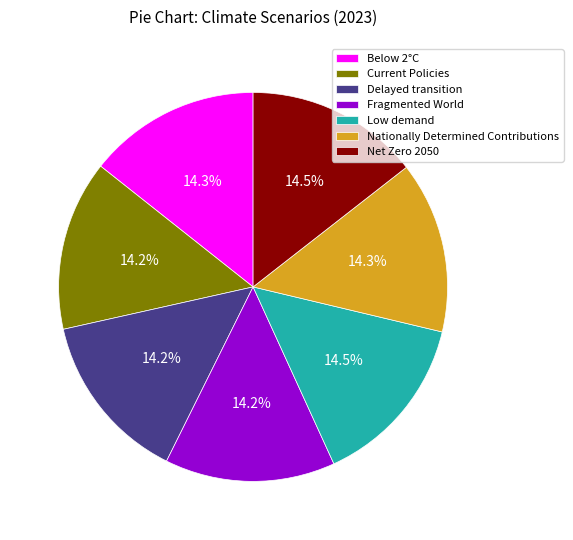

Is it true that Below 2°C is 5% of the pie?

False